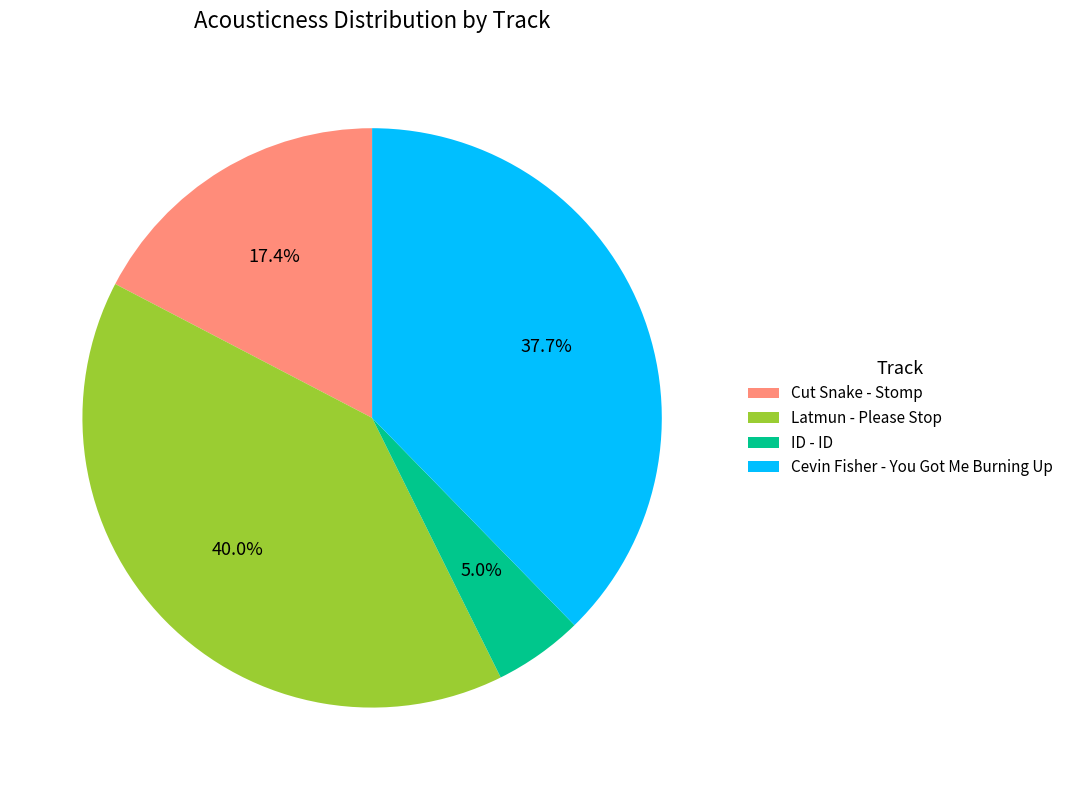

To the nearest percent, what percentage of the pie is ID - ID?

5%